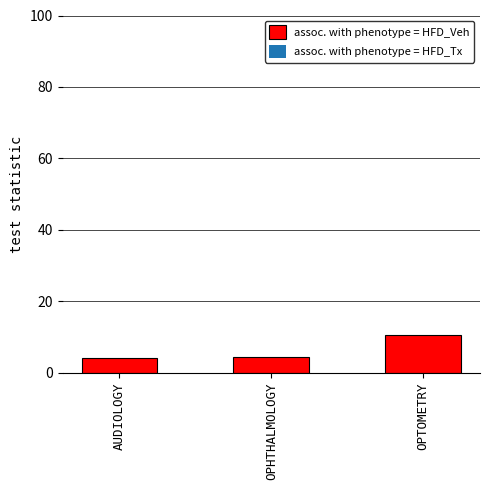

What is the ratio of the value at AUDIOLOGY to the value at OPTOMETRY?

0.4